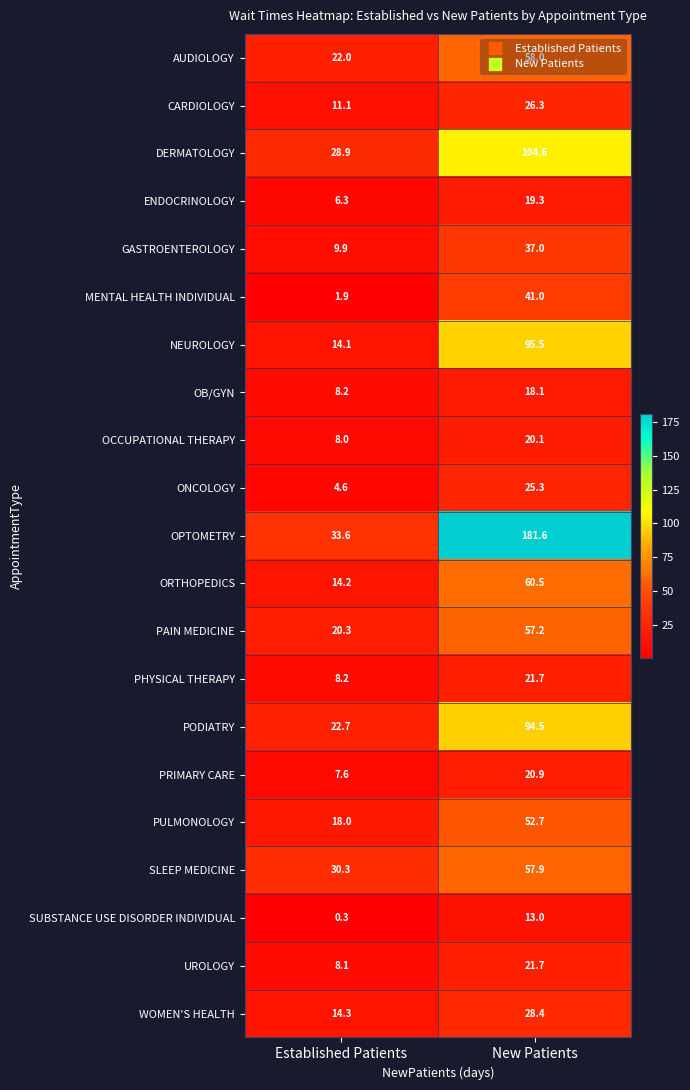

What is the difference between the CARDIOLOGY values at Established Patients and New Patients?

15.2